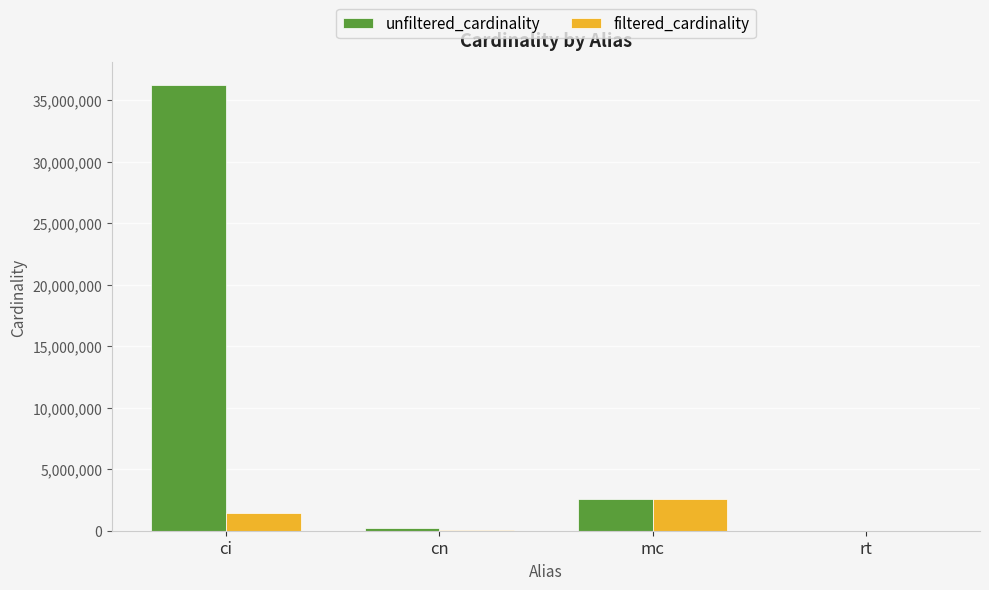

Which series has the largest total across all categories?

unfiltered_cardinality